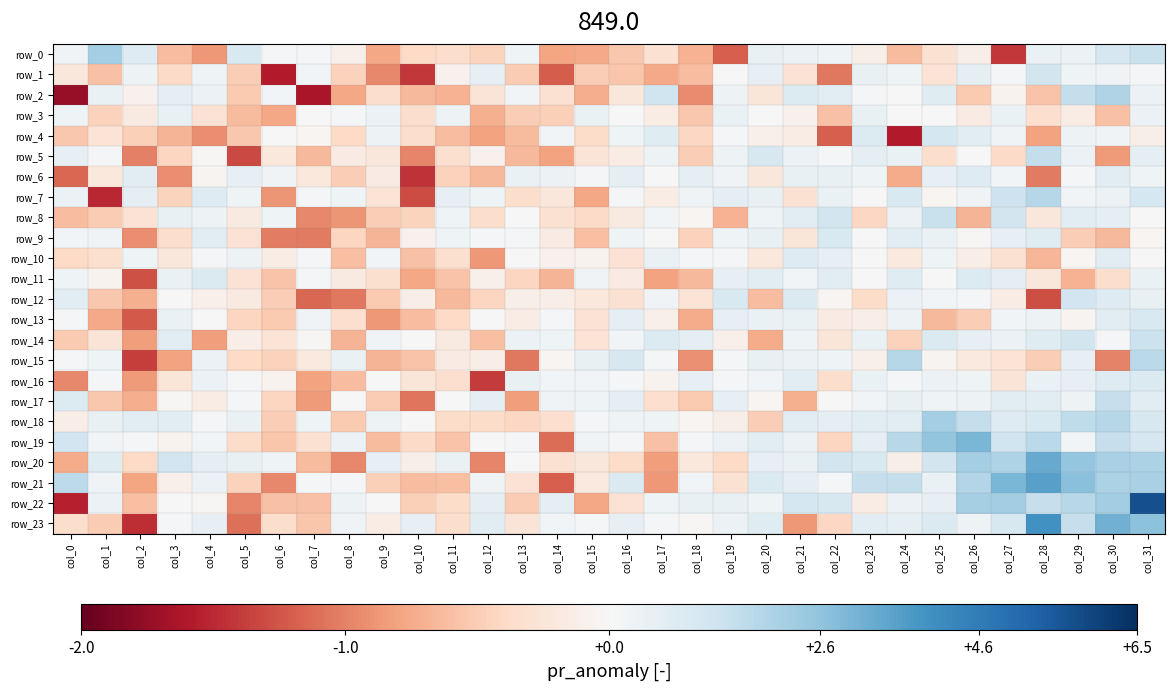

Rank the series at col_1 from lowest to highest value.

row_7, row_13, row_1, row_17, row_12, row_8, row_23, row_3, row_10, row_4, row_14, row_6, row_11, row_5, row_16, row_19, row_21, row_9, row_15, row_22, row_2, row_18, row_20, row_0